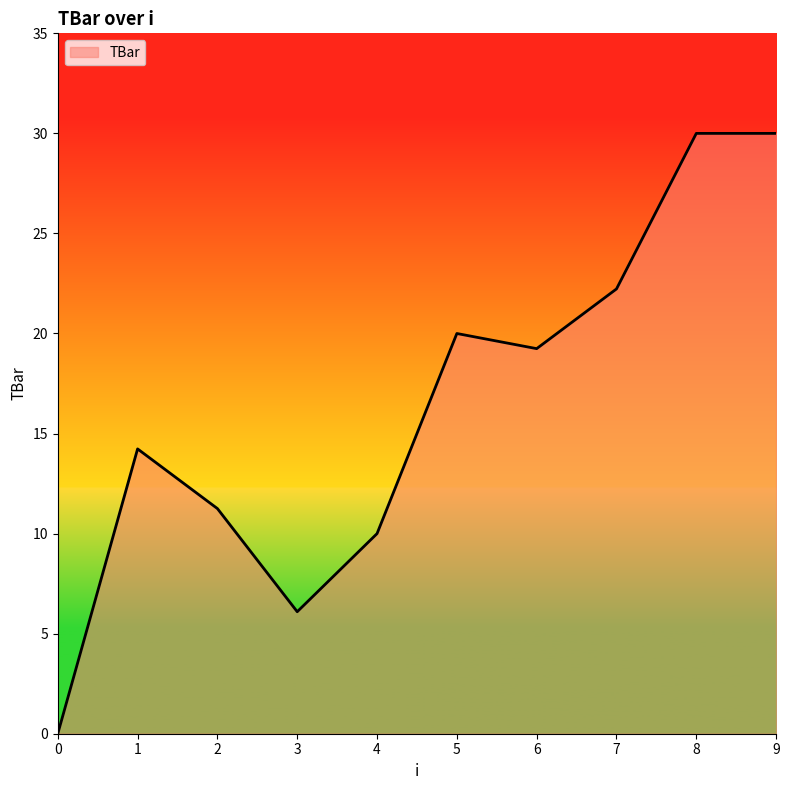

What is the maximum value shown in the chart?

30.0